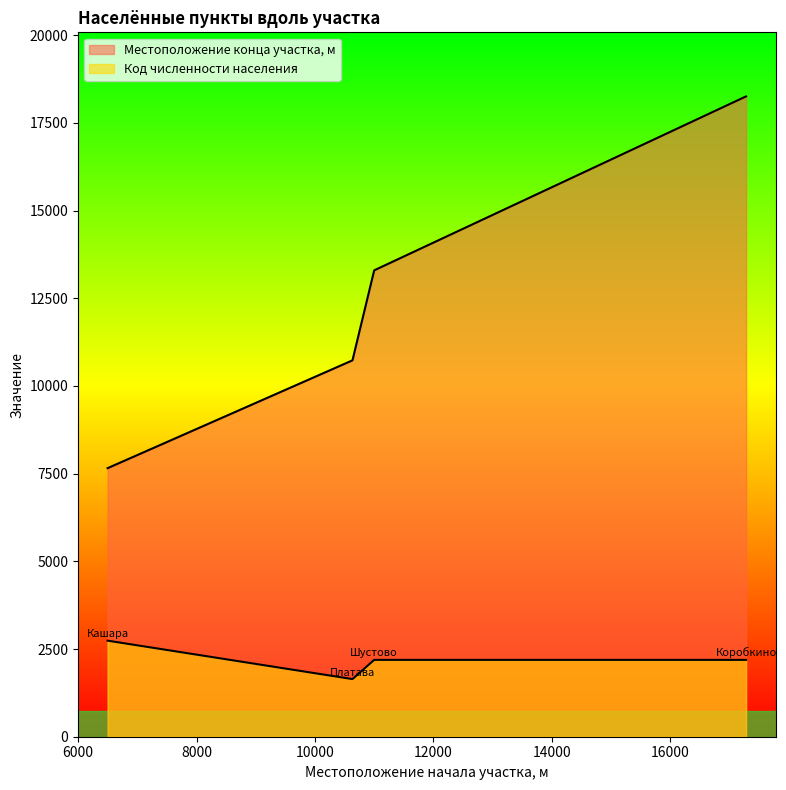

Rank the categories by Код численности населения value from lowest to highest.

10635, 11002, 17287, 6497